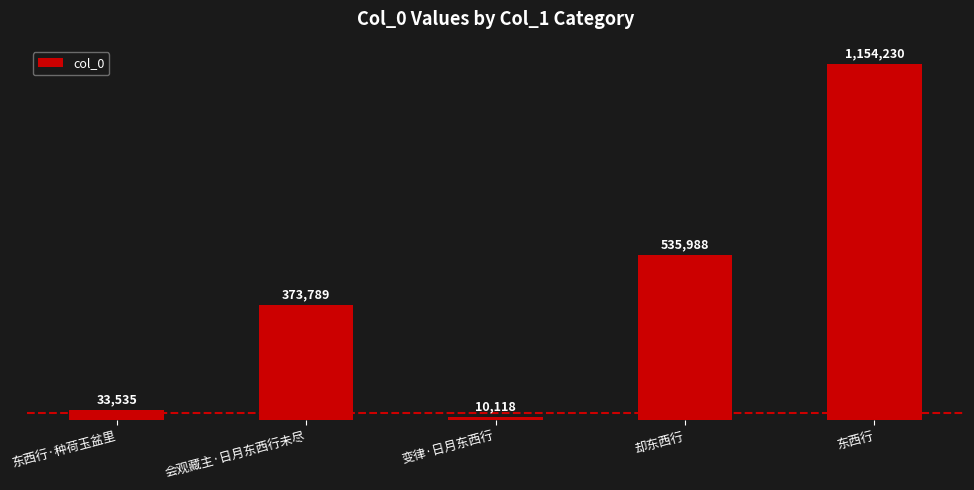

What is the greatest value displayed?

1154230